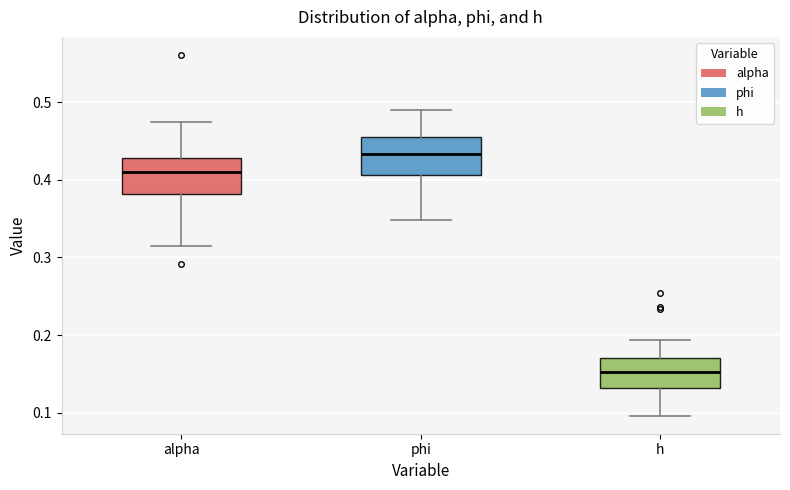

Where is the upper edge of the box for phi on the y-axis? The values are not printed on the chart, so give them approximately, as read against the axis.

0.45